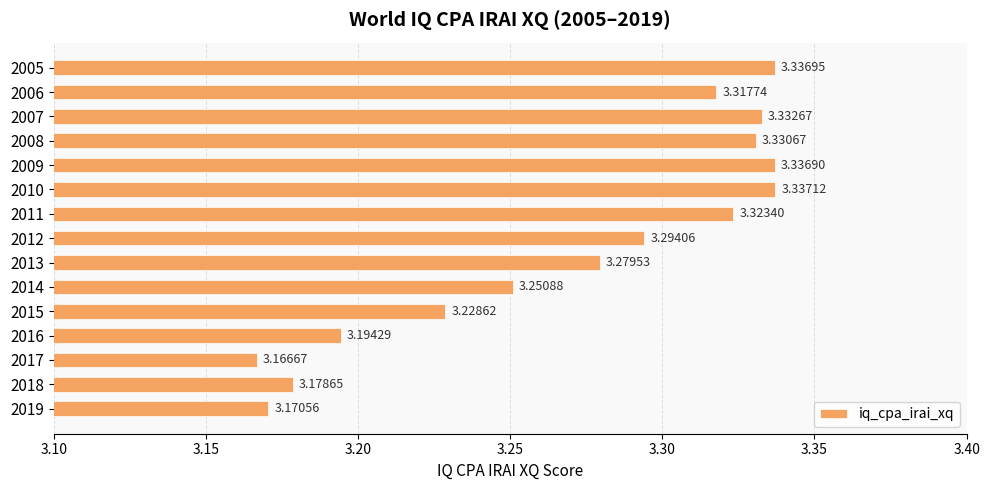

List the labels in order of value, smallest first.

2017, 2019, 2018, 2016, 2015, 2014, 2013, 2012, 2006, 2011, 2008, 2007, 2009, 2005, 2010